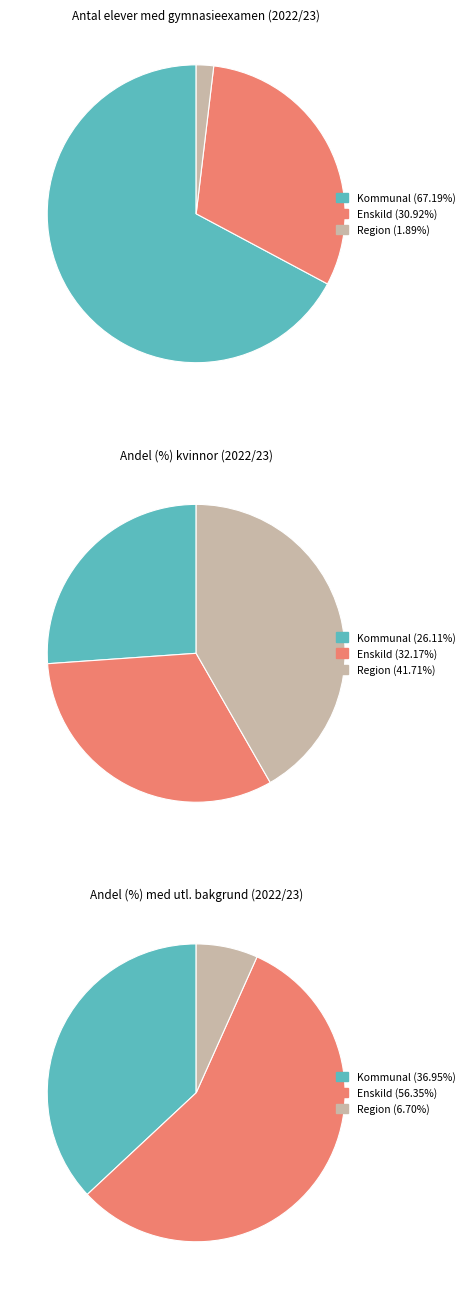

Combined, what portion of the pie is Enskild and Region?

32.8%